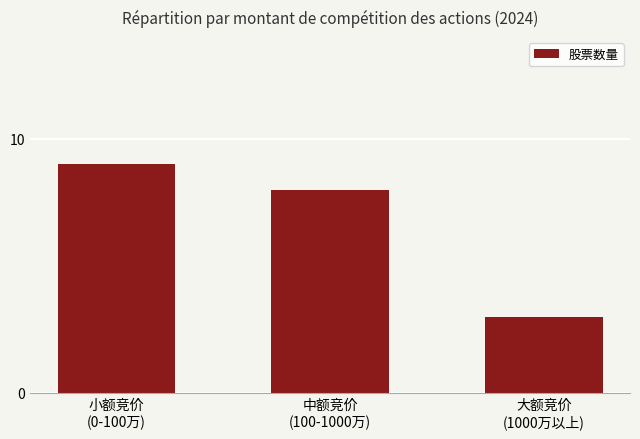

Rank the categories by value from highest to lowest.

小额竞价
(0-100万), 中额竞价
(100-1000万), 大额竞价
(1000万以上)